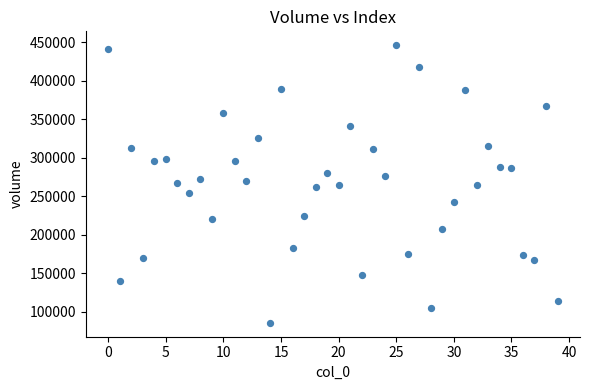

What is the range of Y values (max minus min)?

360505.8